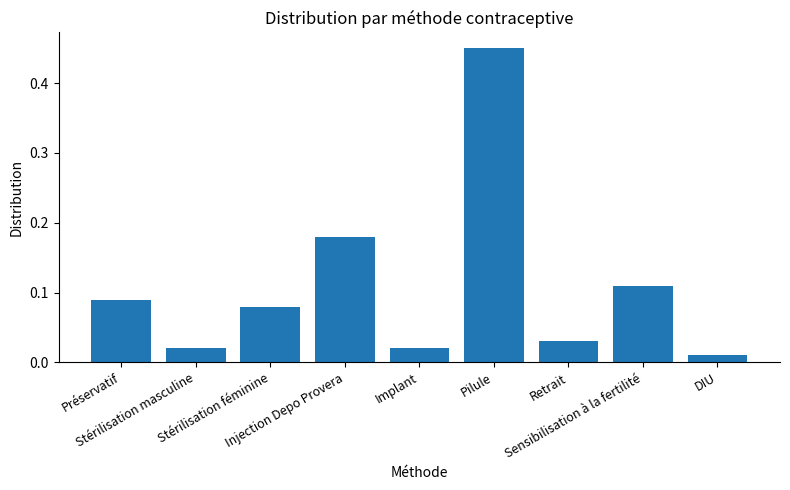

True or false: the data shows 0.3 at Injection Depo Provera.

False